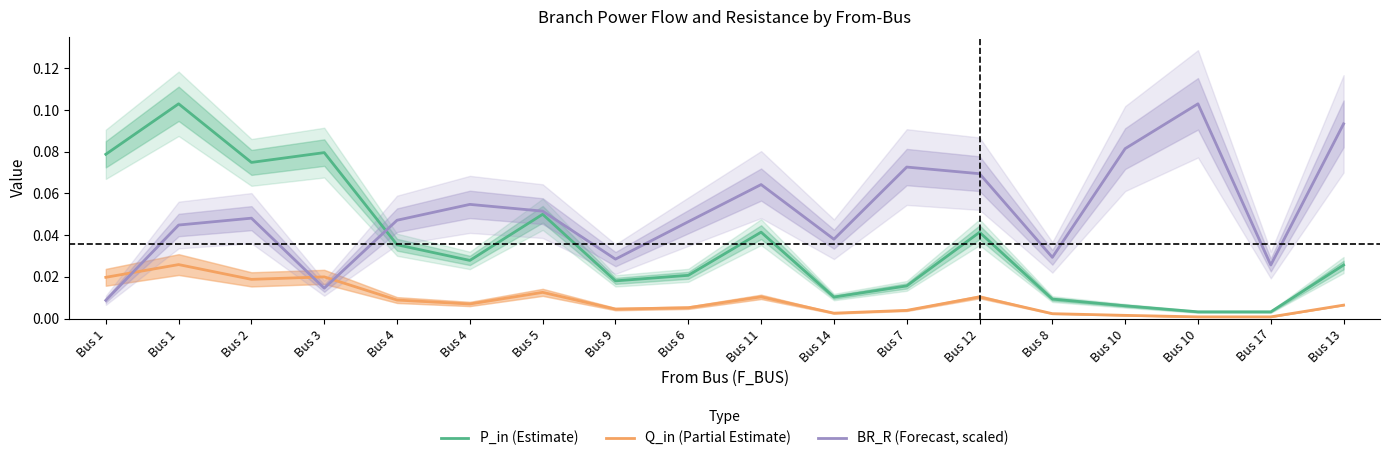

Is the value of Q_in (Partial Estimate) at Bus 1 greater than the value of P_in (Estimate) at Bus 5?

No